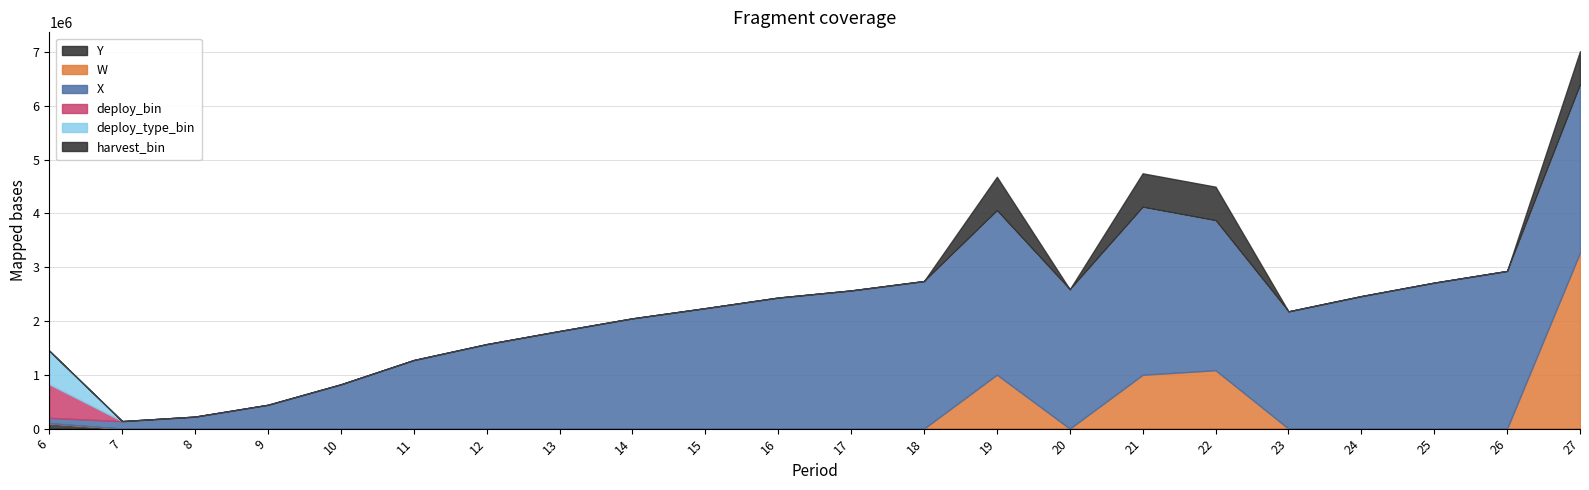

What are all the series names shown in the legend?

X, W, Y, deploy_bin, deploy_type_bin, harvest_bin